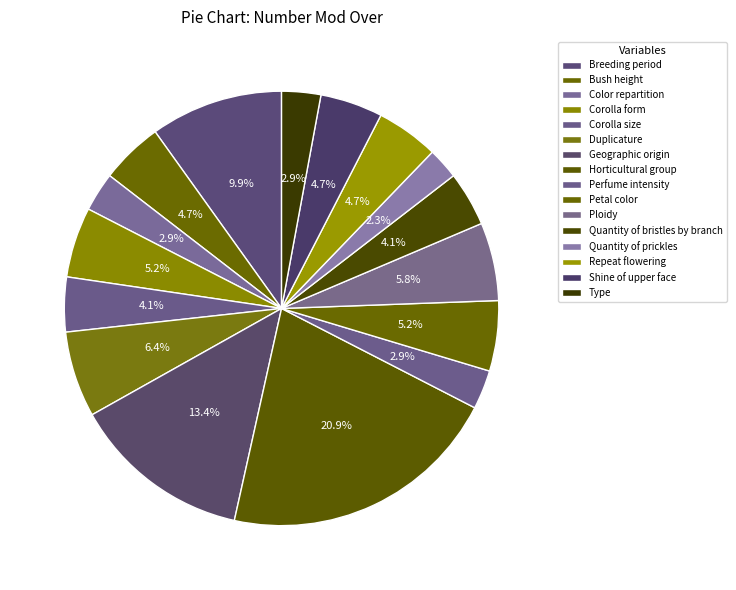

What percentage is the Duplicature slice, to the nearest percent?

6%